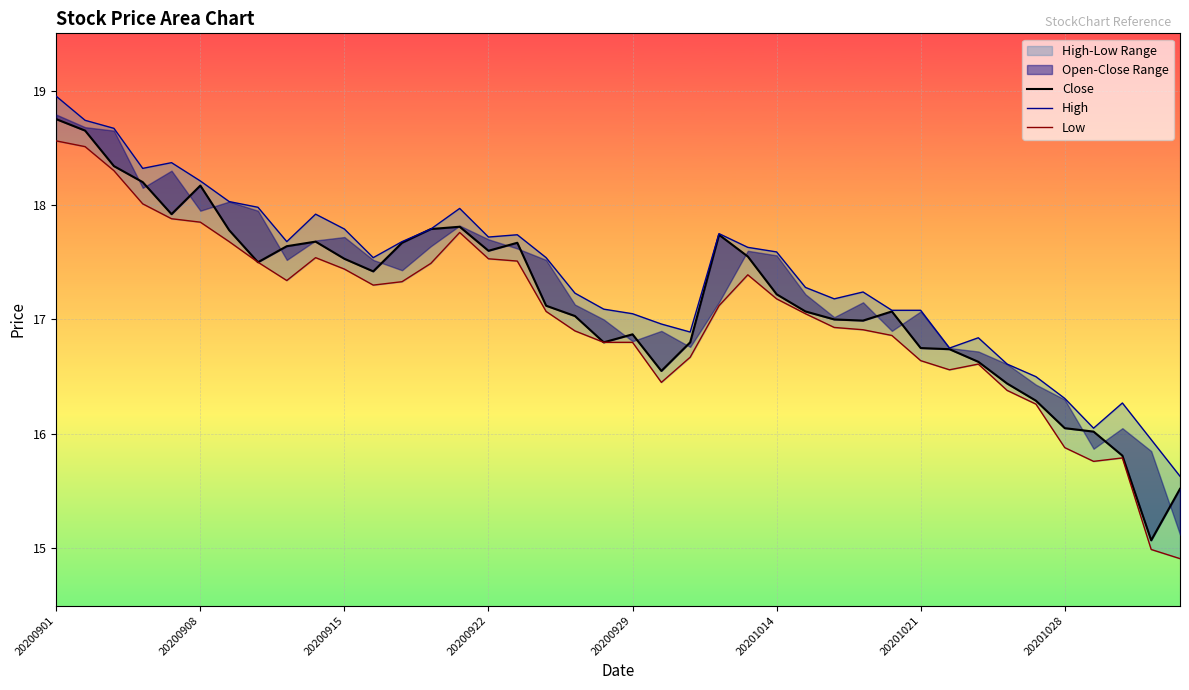

At which label does Low first exceed 17?

20200901